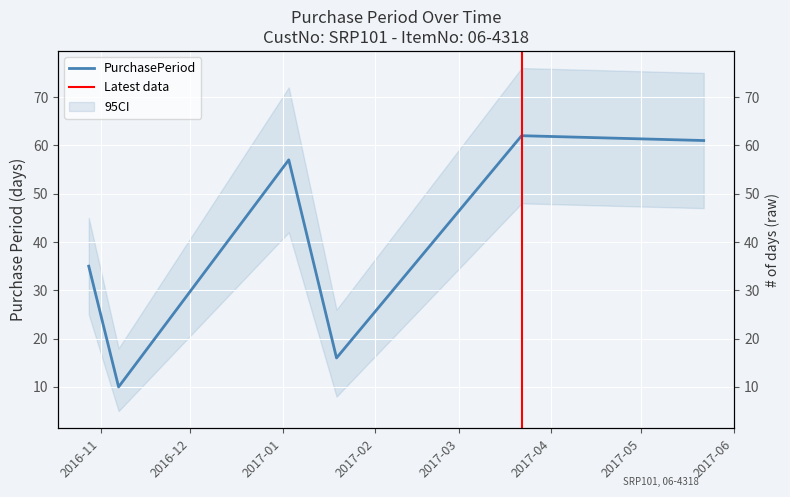

How many lines are shown in the chart?

1